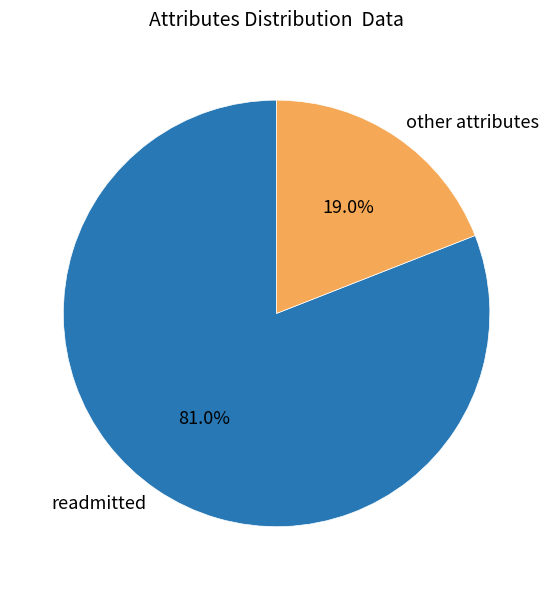

Which has a higher value, readmitted or other attributes?

readmitted